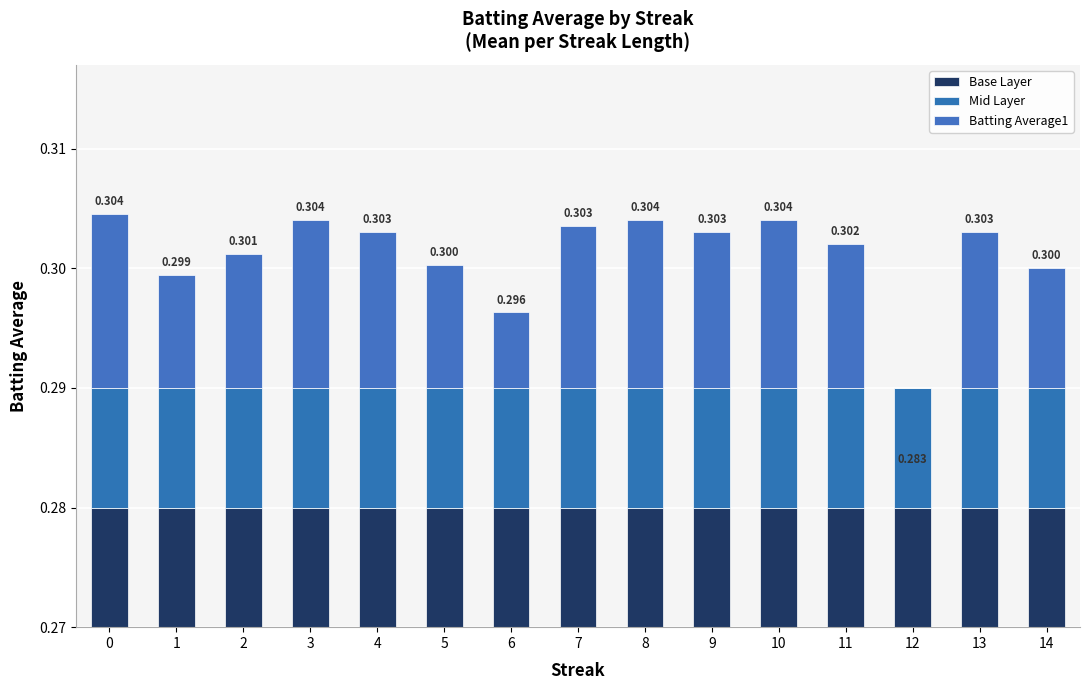

Is the value of Batting Average1 at 4 greater than the value of Mid Layer at 12?

Yes